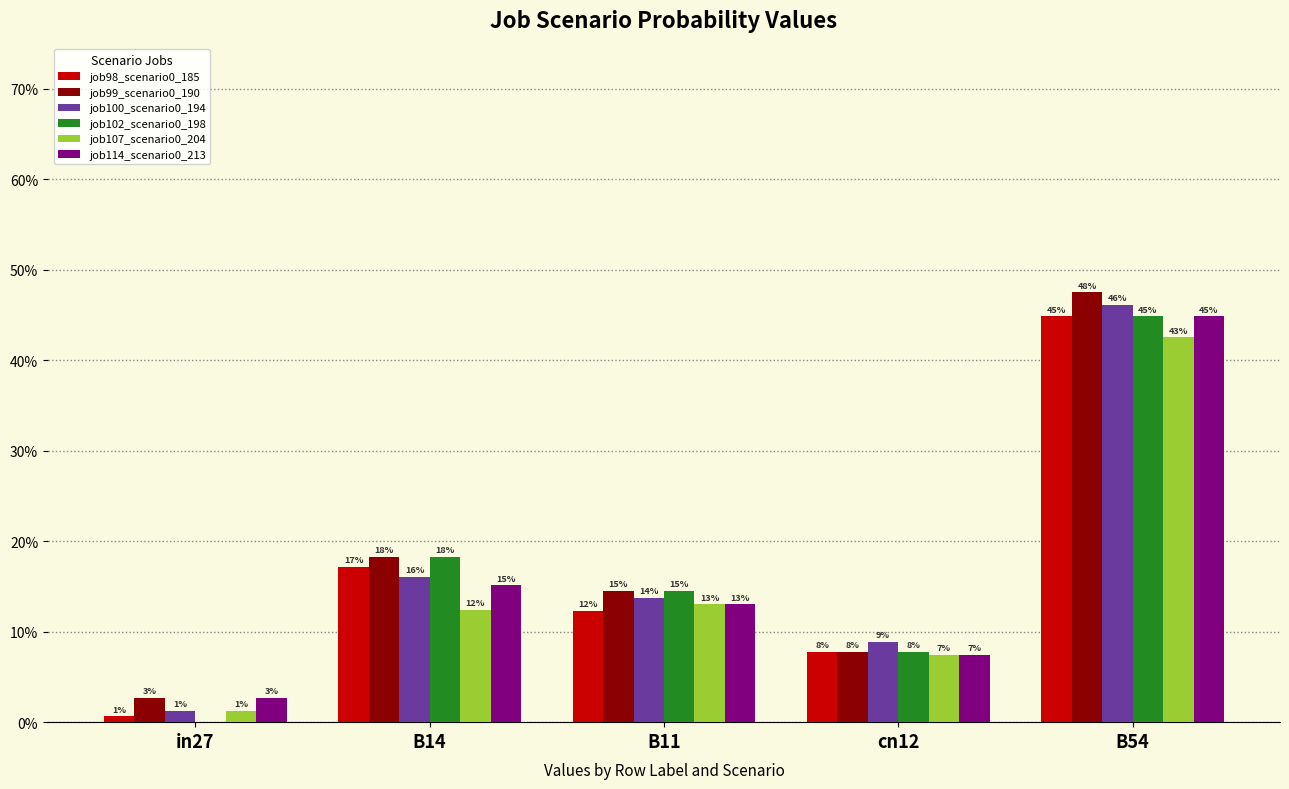

At how many categories does at least one series exceed 0?

5